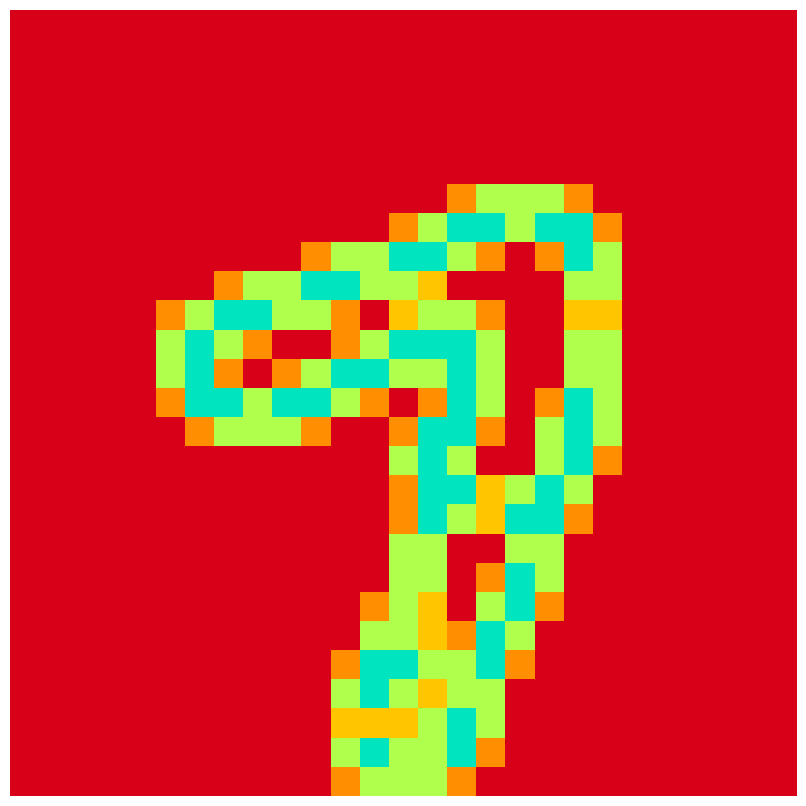

What is the maximum value shown in the chart?

2.0